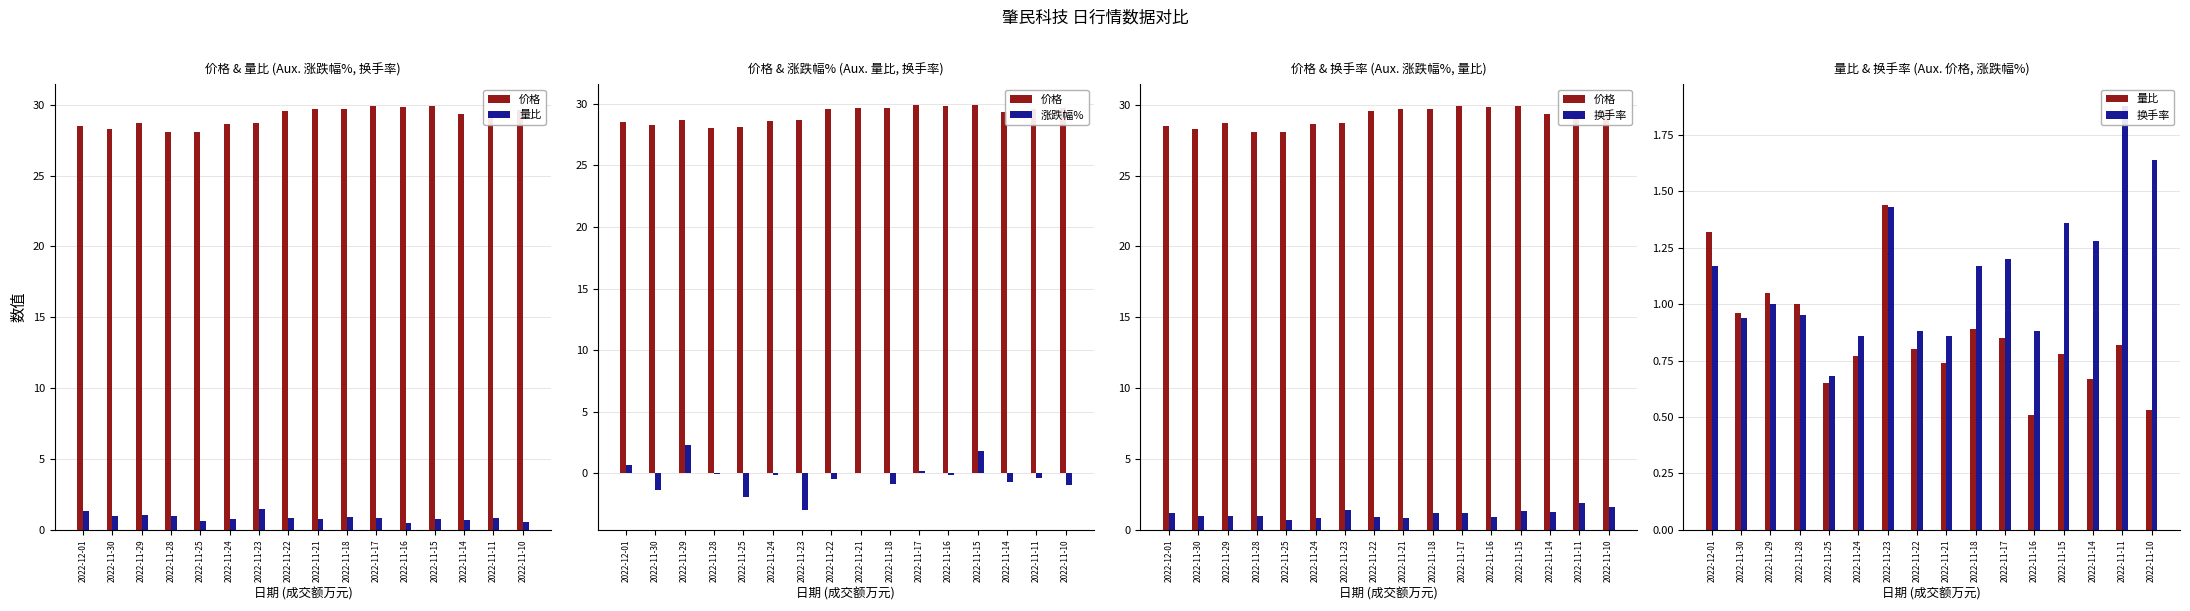

Which has a higher value, 2022-11-21 or 2022-11-29?

2022-11-21